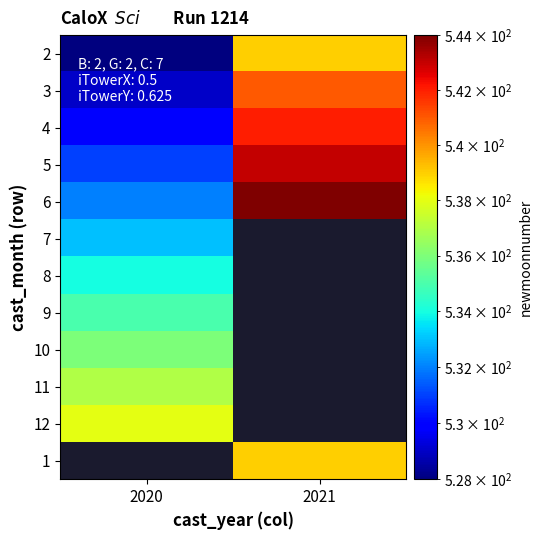

What is the difference between the highest and lowest values at 2020?

10.0